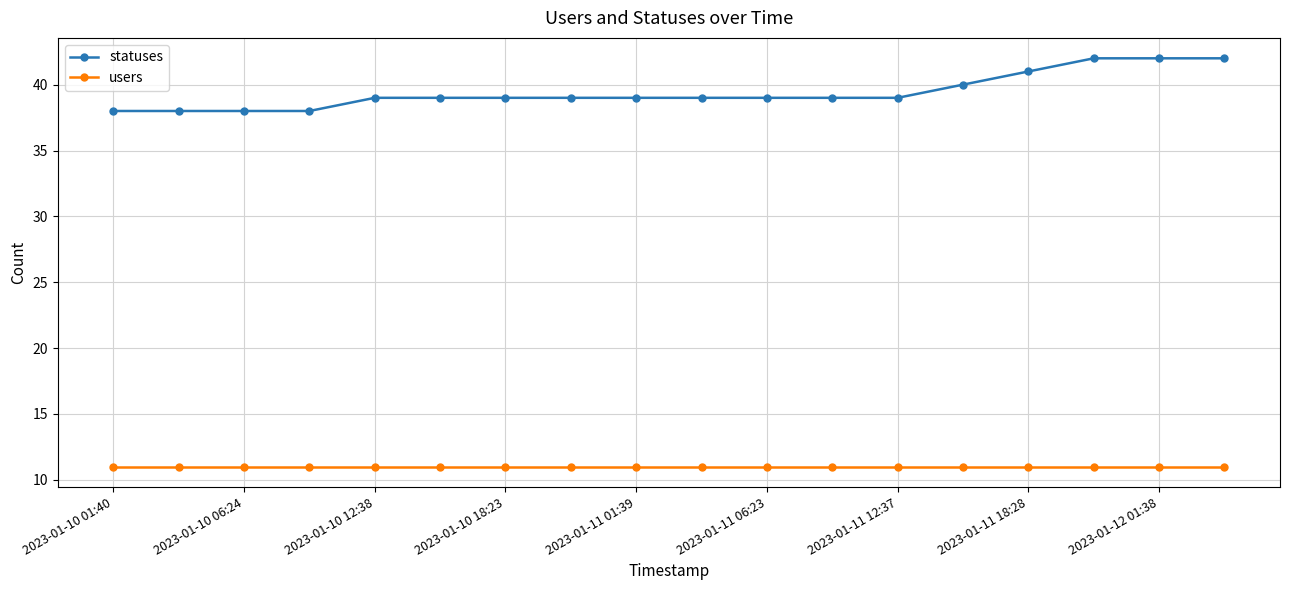

Which series has the largest total across all categories?

statuses